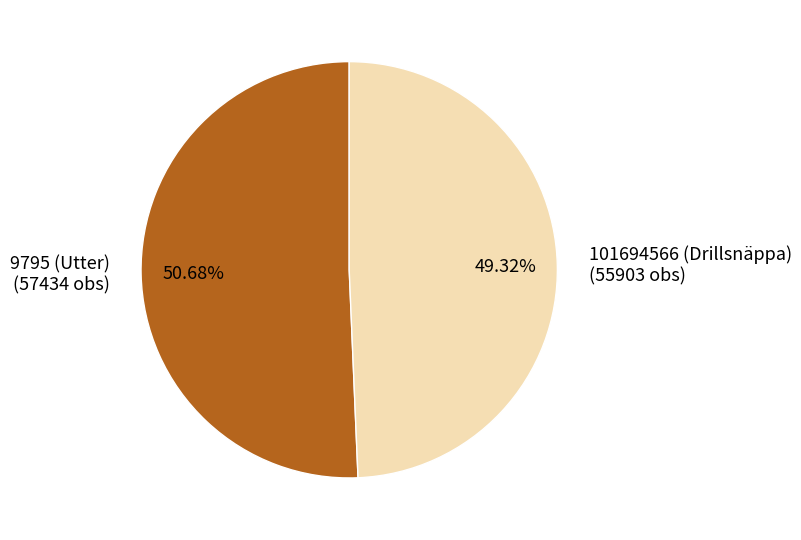

True or false: 9795 (Utter) accounts for 37% of the total.

False